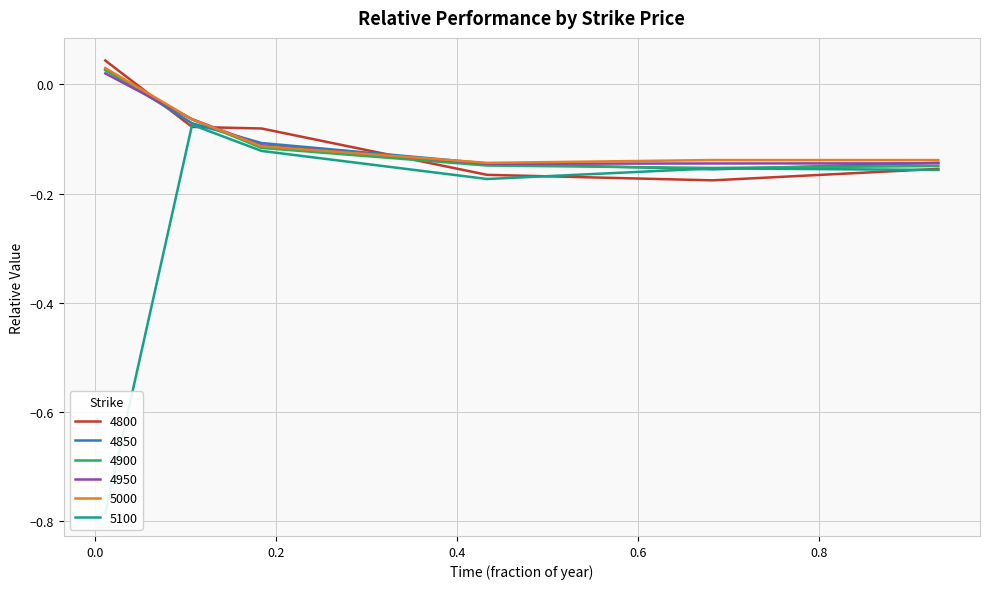

True or false: 4950 has more than 2 points higher than both neighbors.

False